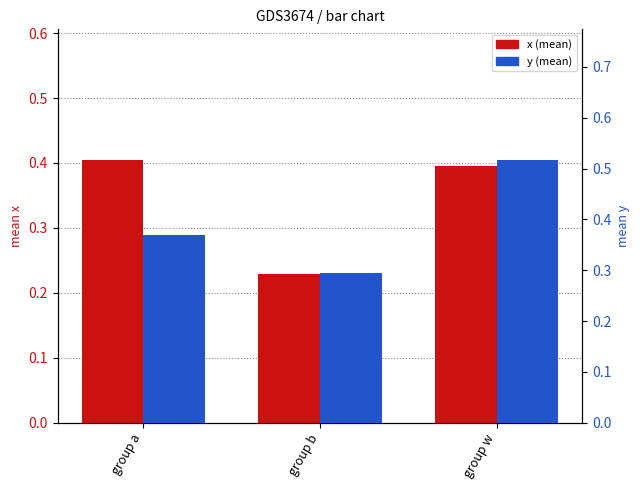

What is the sum of the y (mean) values at group b and group a?

0.7